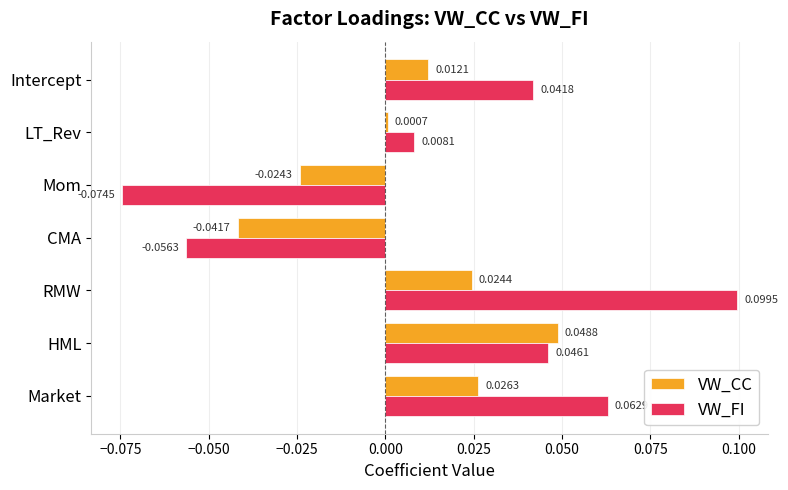

At which category is the sum across all series the highest?

RMW